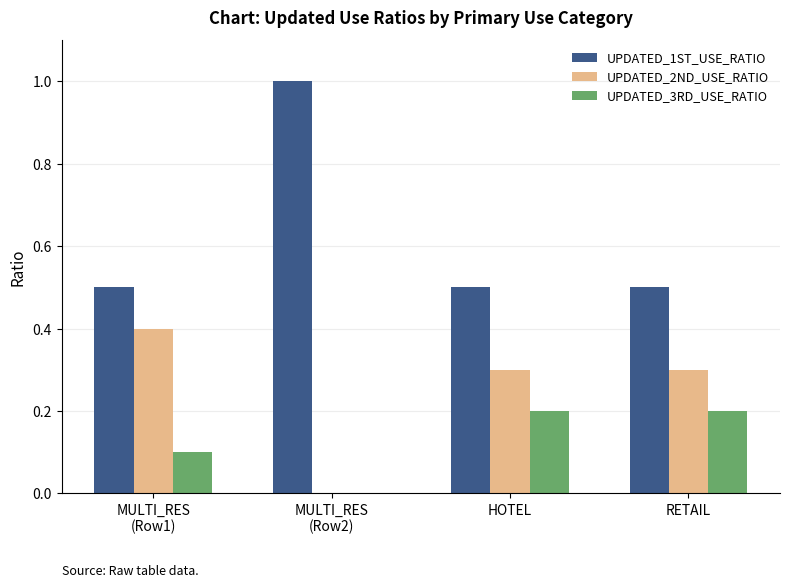

What is the sum of all UPDATED_1ST_USE_RATIO values?

2.5